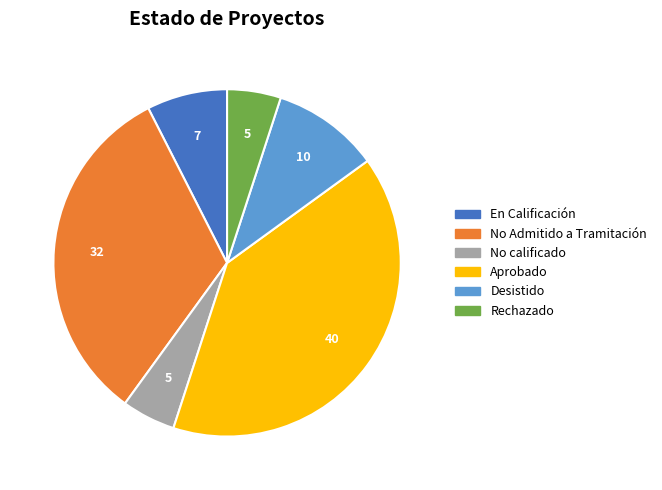

Is there any slice that represents more than half of the pie?

No